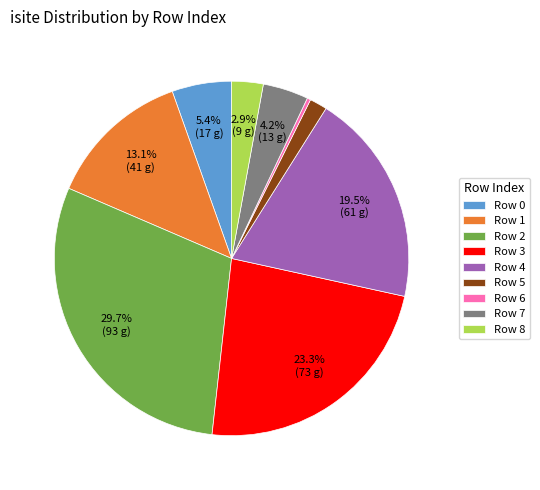

Between Row 1 and Row 8, which is larger?

Row 1